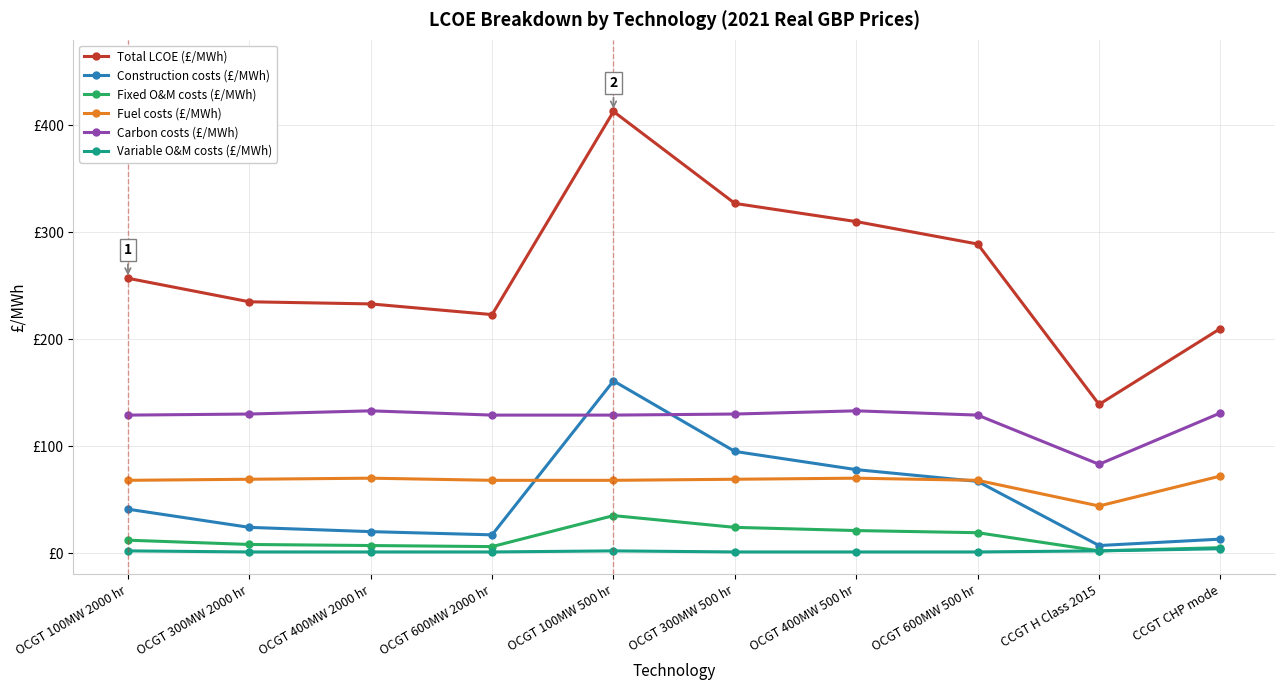

Is this an area chart (filled region under the line)?

No